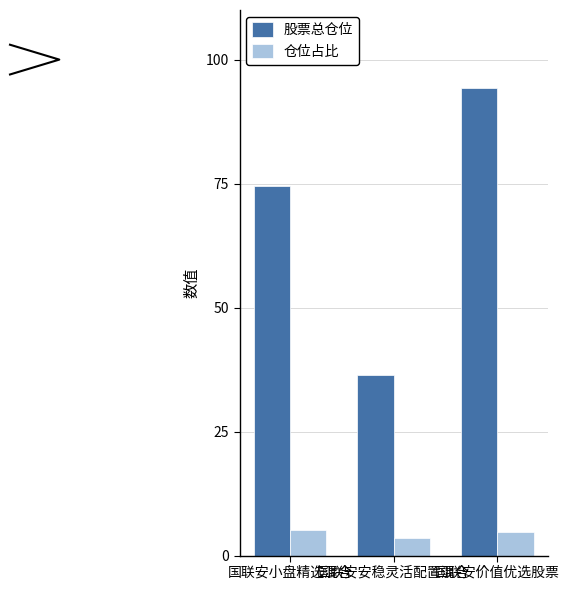

What is the value of the 股票总仓位 bar at the 1st from the left?

74.5